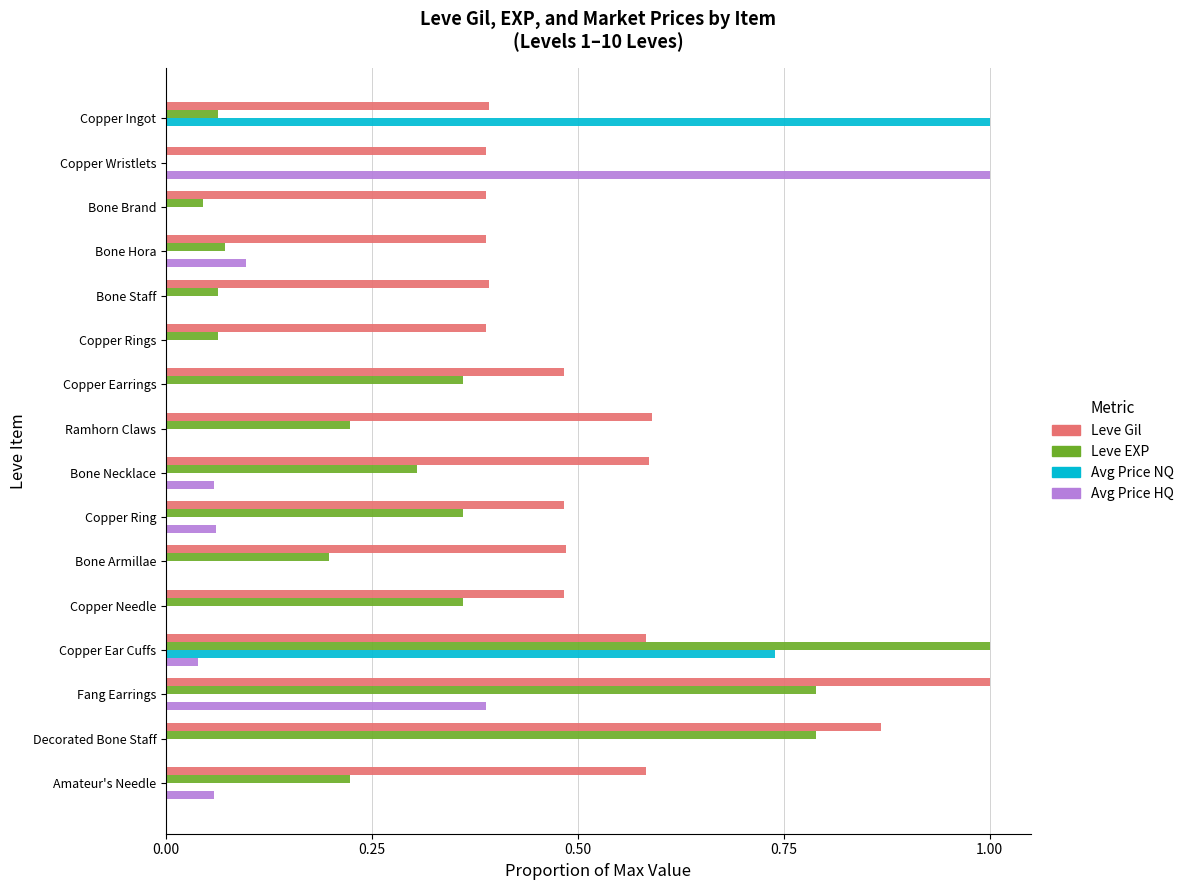

At which category is the sum across all series the highest?

Copper Ear Cuffs